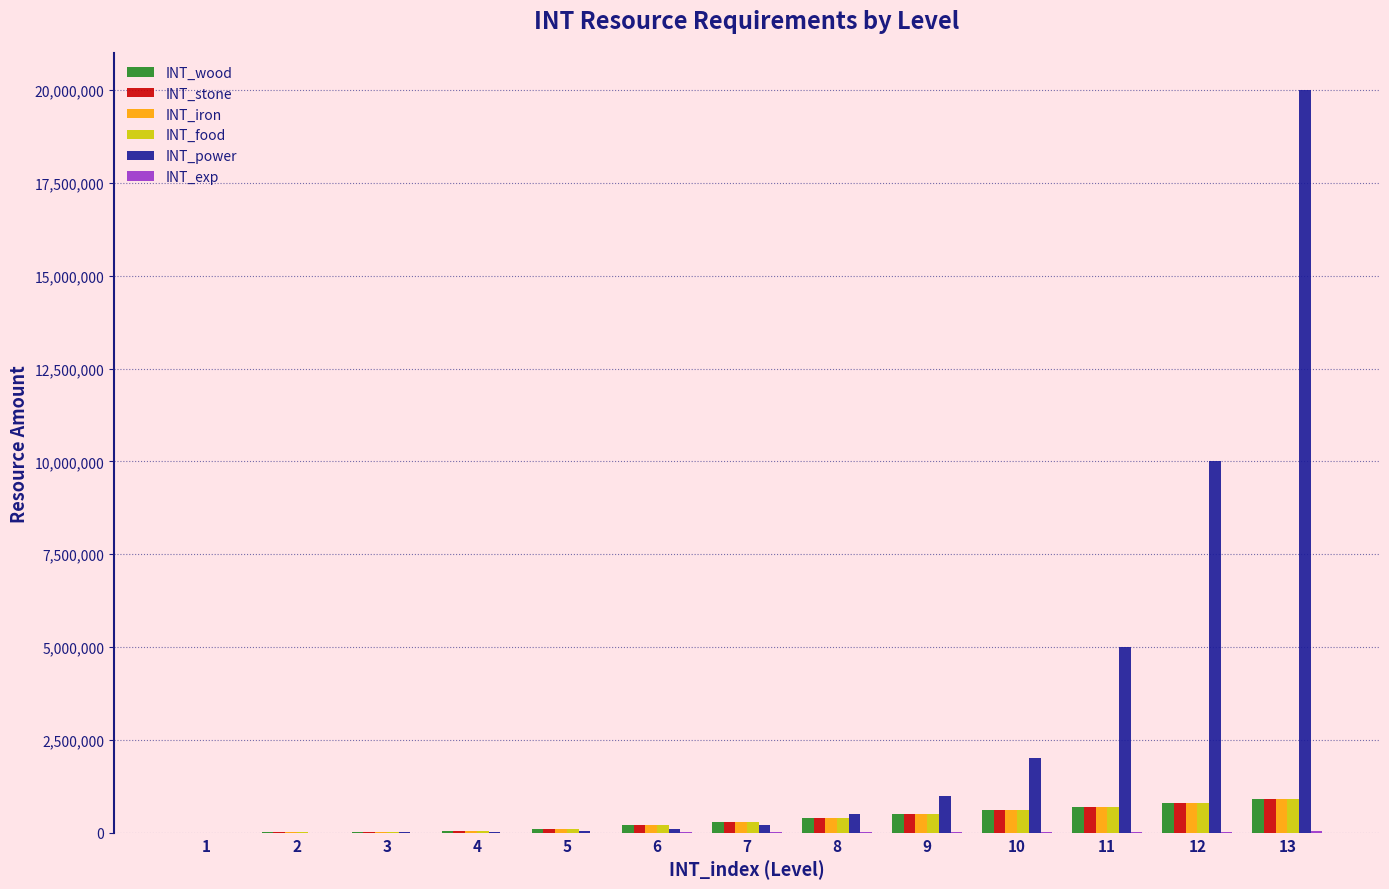

The value of INT_stone at 12 is 800000. True or false?

True